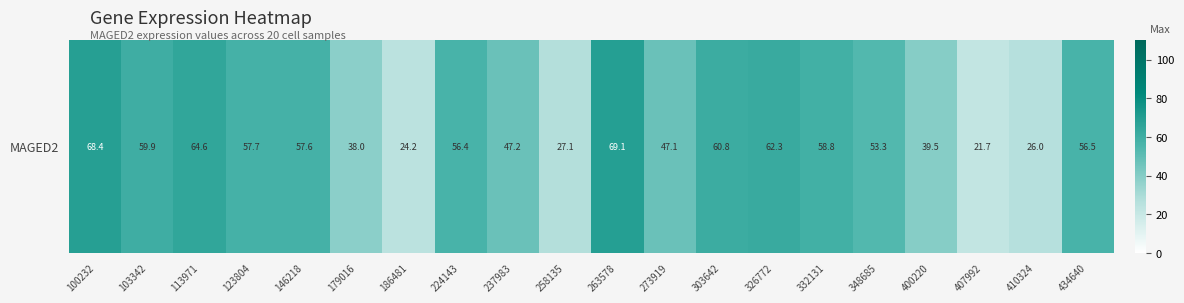

What is the smallest value displayed?

21.7